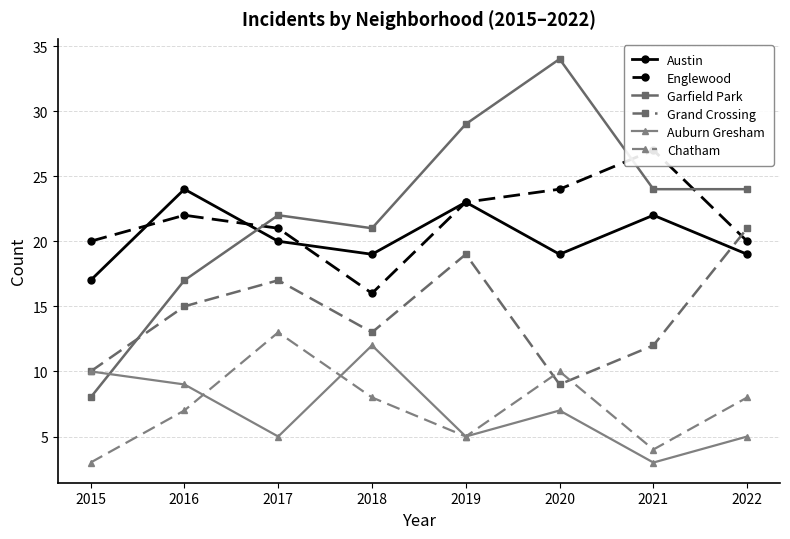

Does the chart display data point markers on the line(s)?

Yes